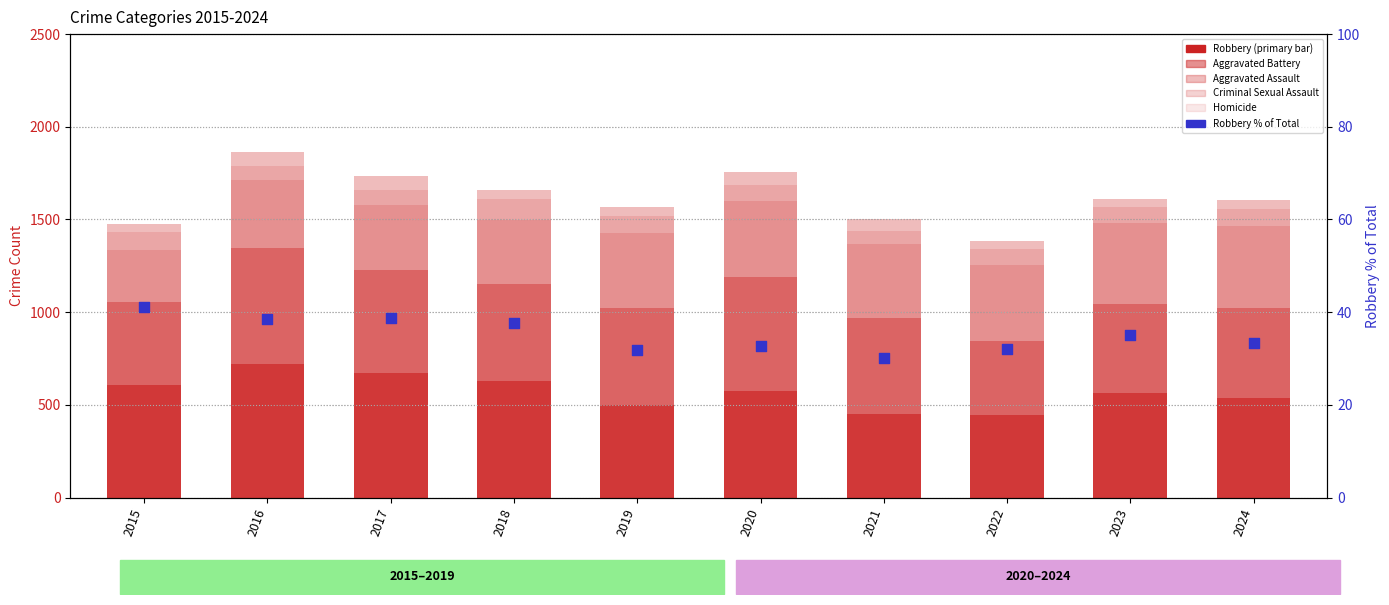

What is the total value across all series at 2019?

1600.9